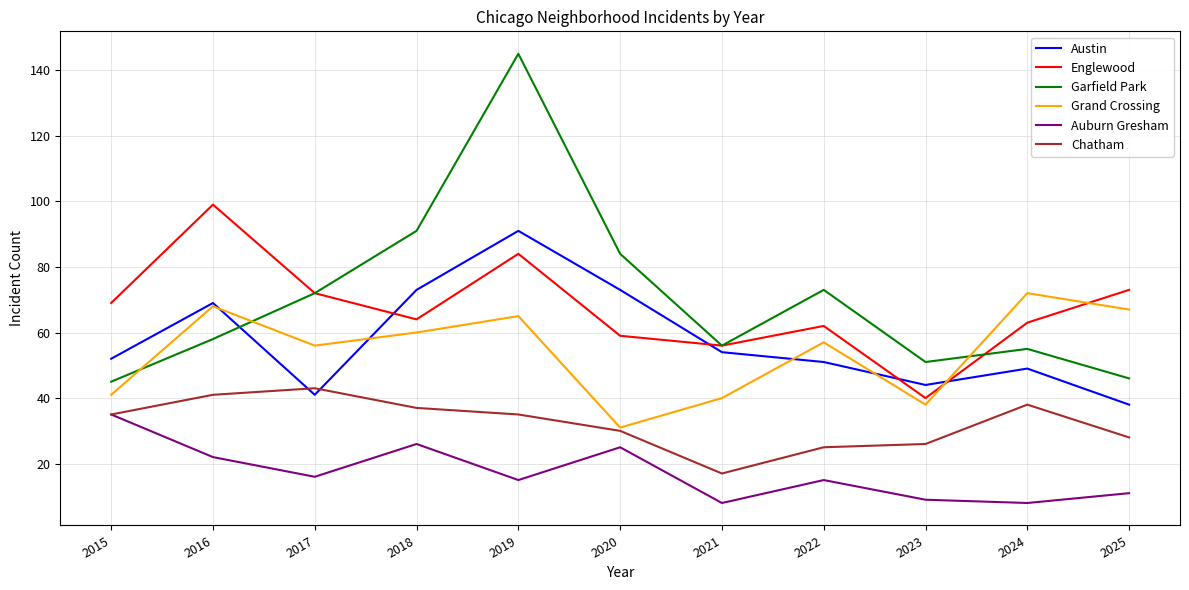

What is the highest value of the Austin series?

91